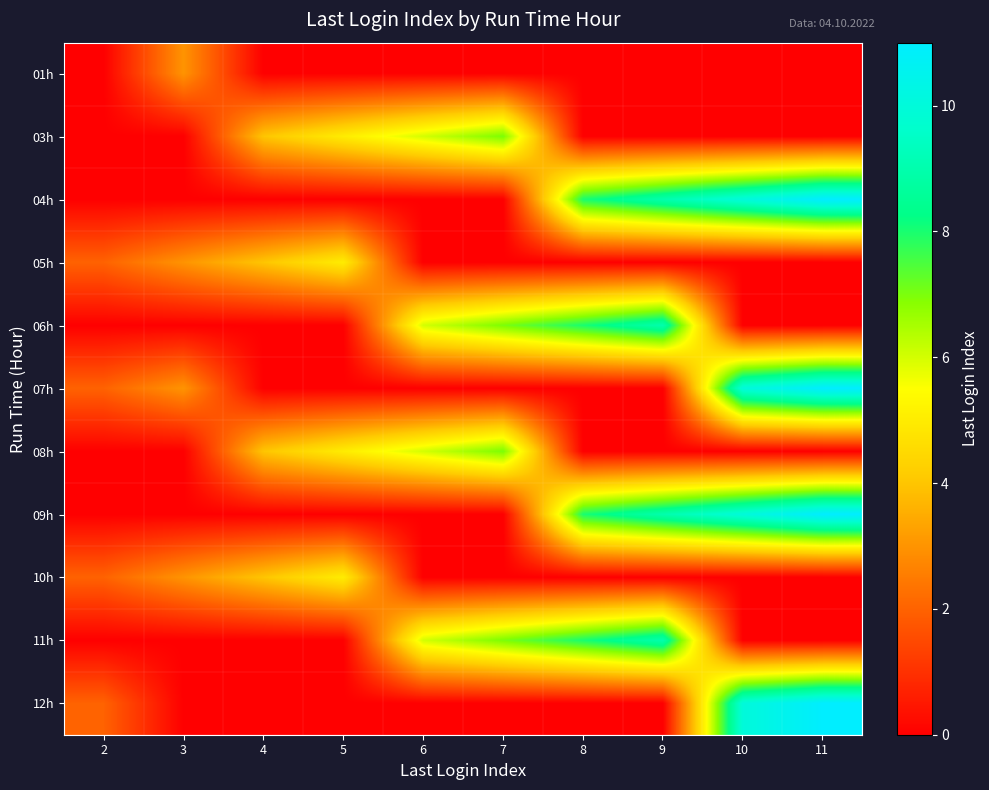

At which category is the sum across all series the highest?

11